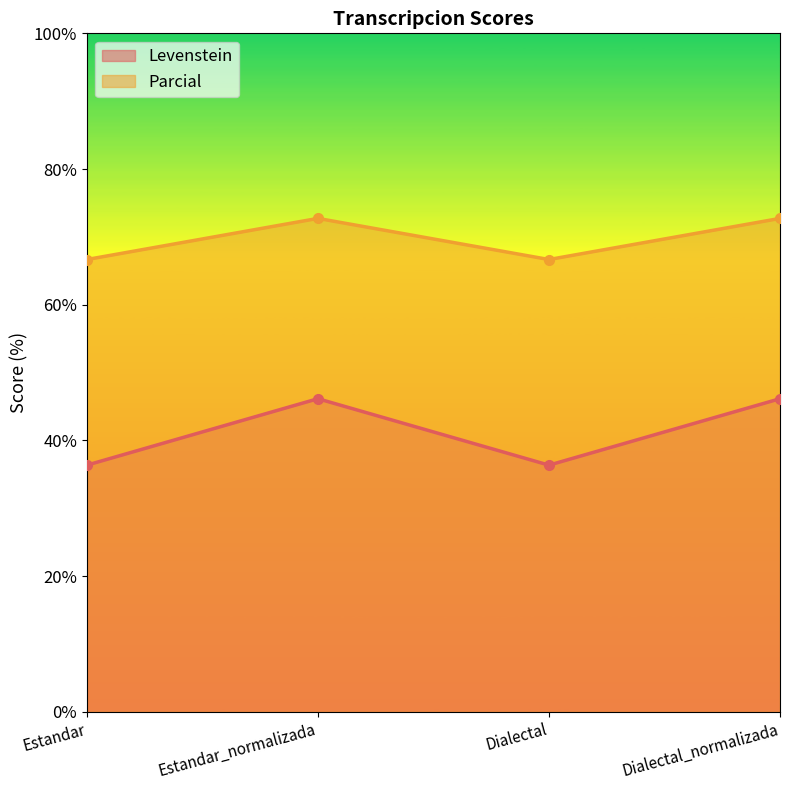

In Levenstein, how many points are higher than both neighbors (excluding endpoints)?

1